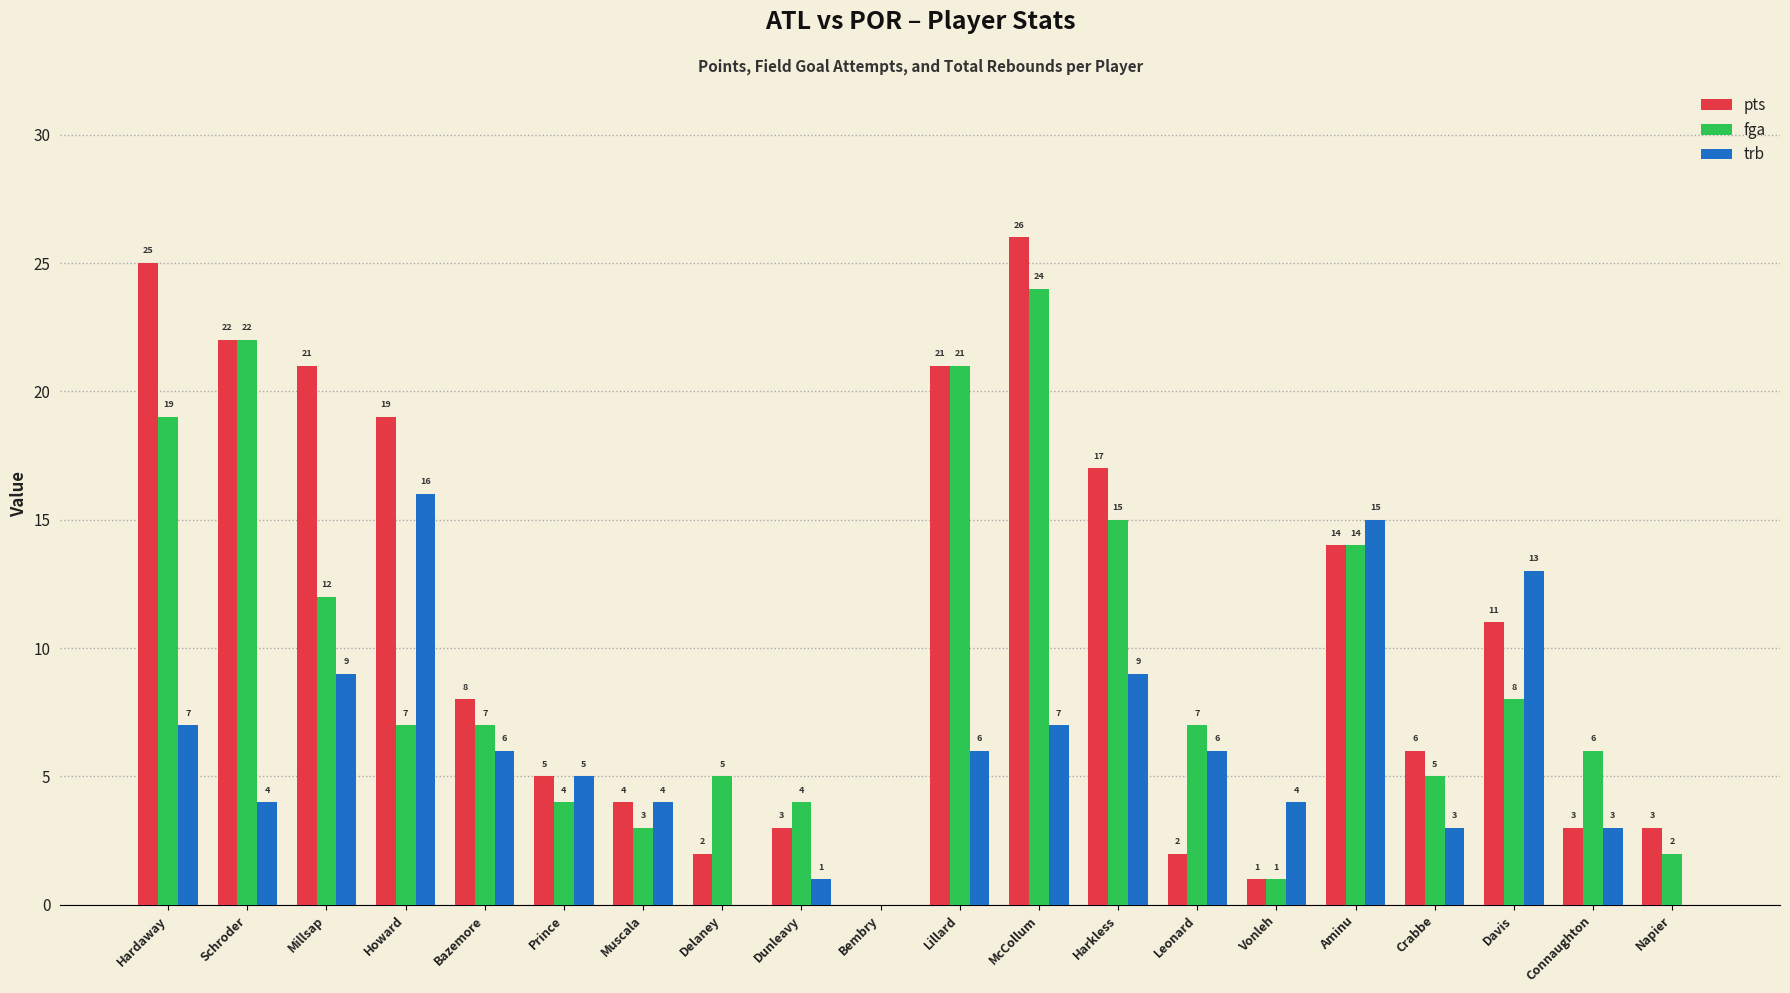

Are the bars grouped side by side (vs. stacked)?

Yes